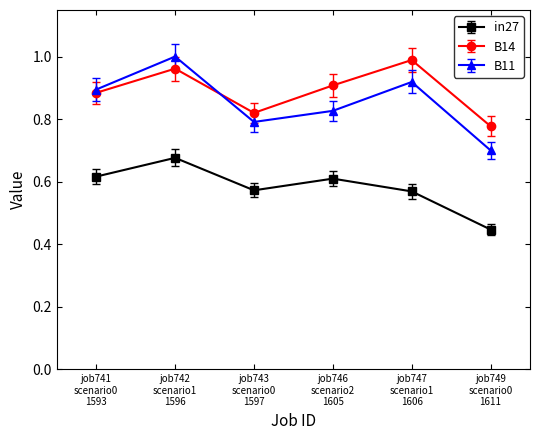

Is the value of in27 at job742
scenario1
1596 greater than the value of B14 at job741
scenario0
1593?

No